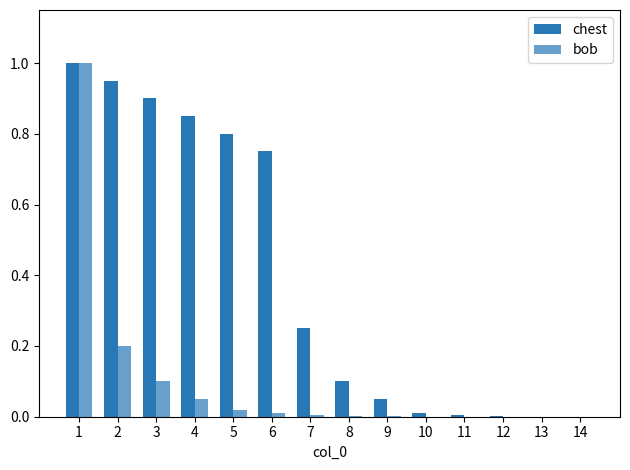

Is the value of chest at 7 greater than the value of bob at 12?

Yes